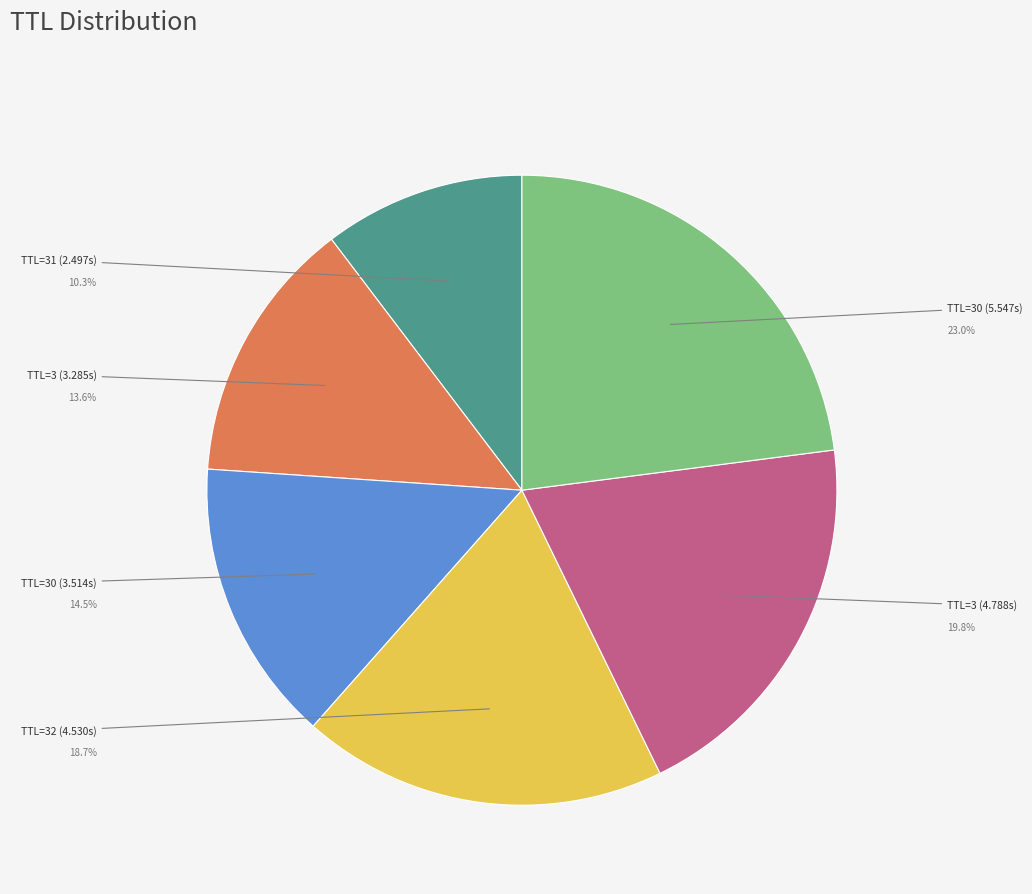

Is there any slice that represents more than half of the pie?

No